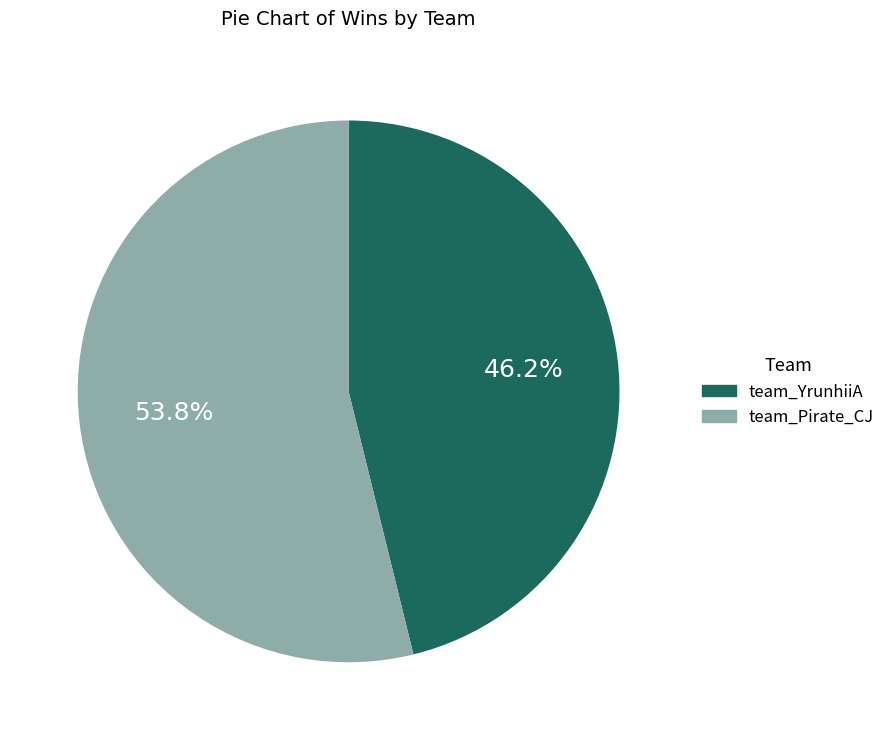

How much of the chart is everything except team_Pirate_CJ?

46.2%